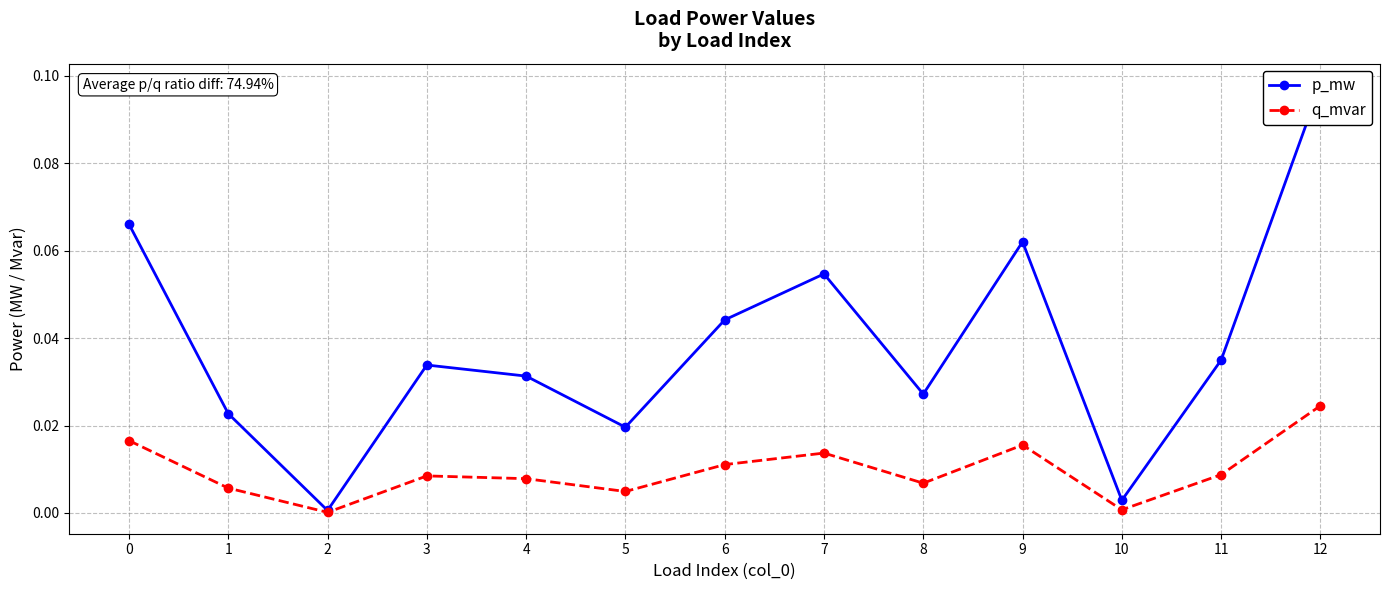

Where is q_mvar nearest to the value 0?

2